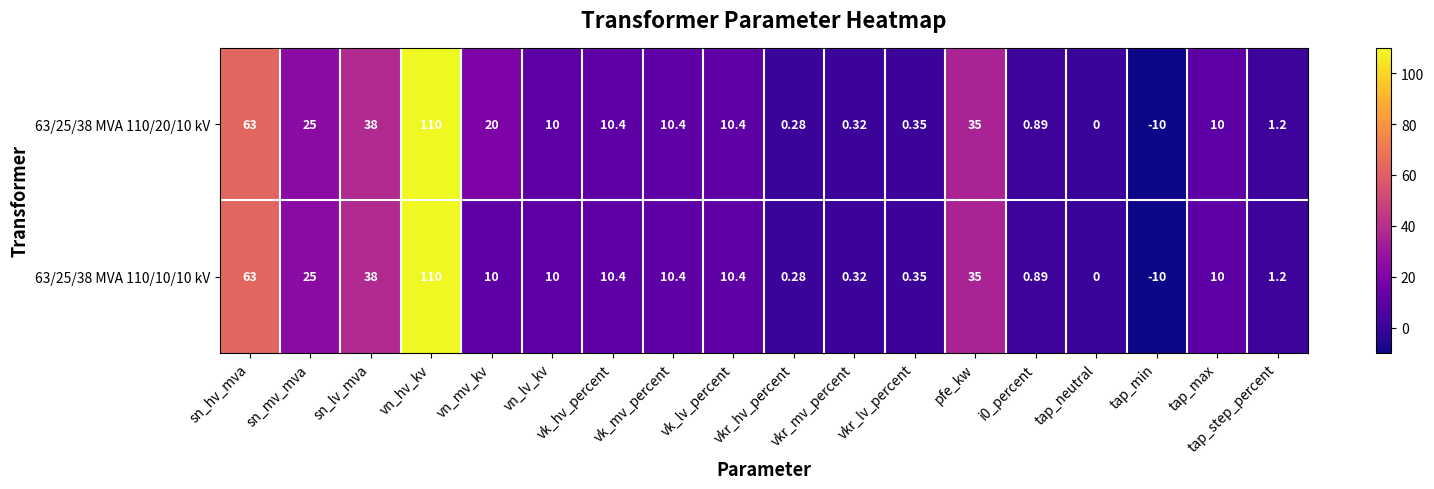

Count the number of data series in this chart.

2